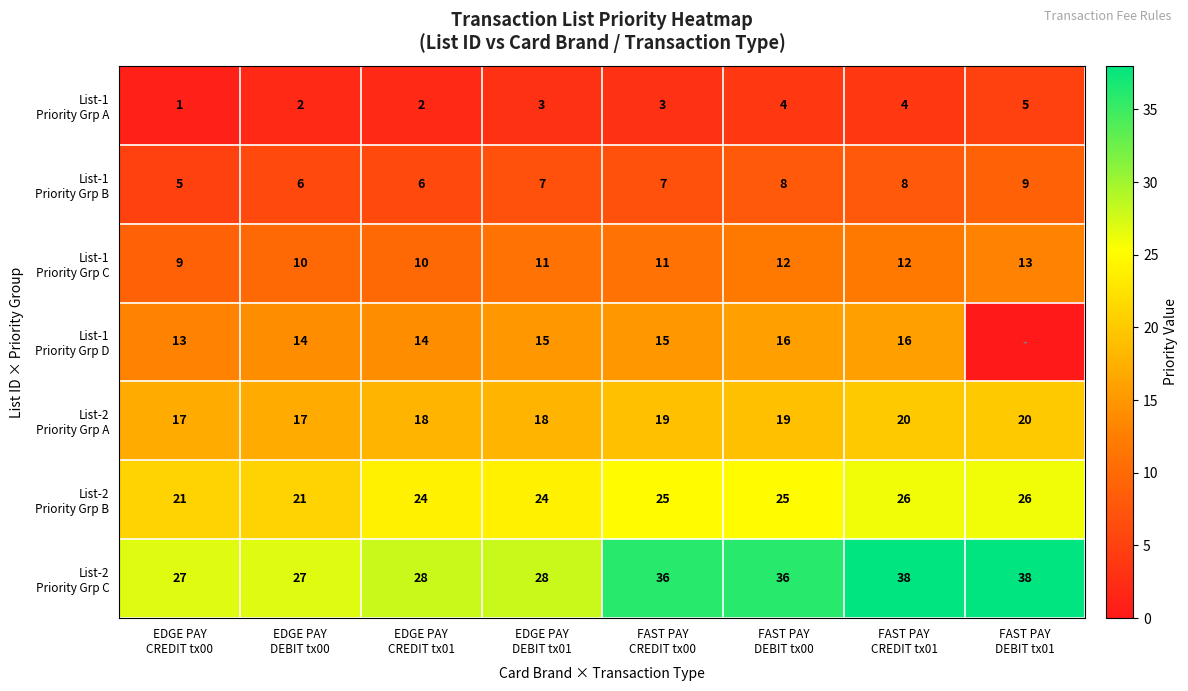

What value does the List-2 Priority Grp C series have at FAST PAY CREDIT tx00?

36